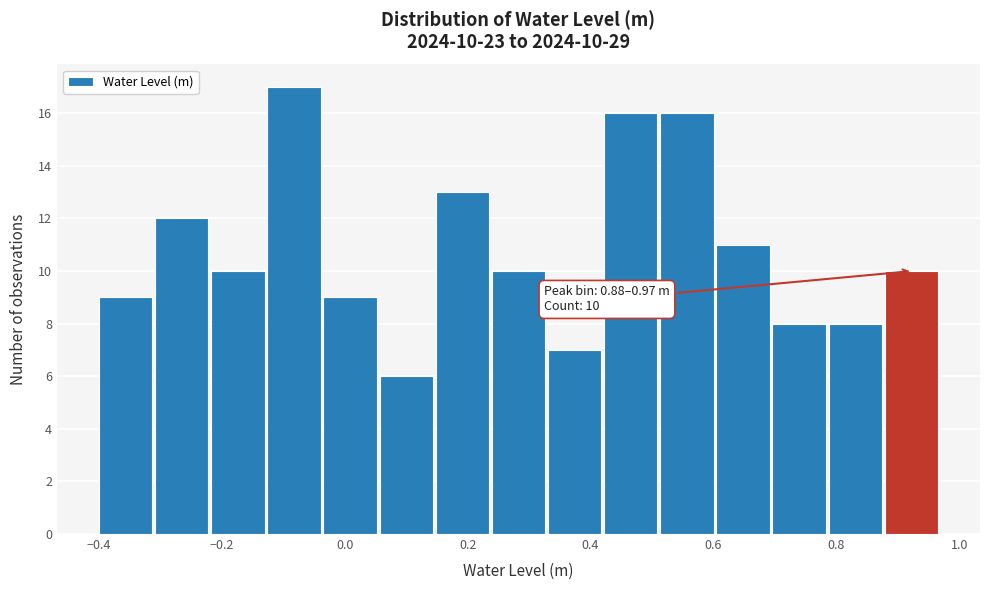

Which range on the x-axis has the tallest bar?

-0.12 to -0.04